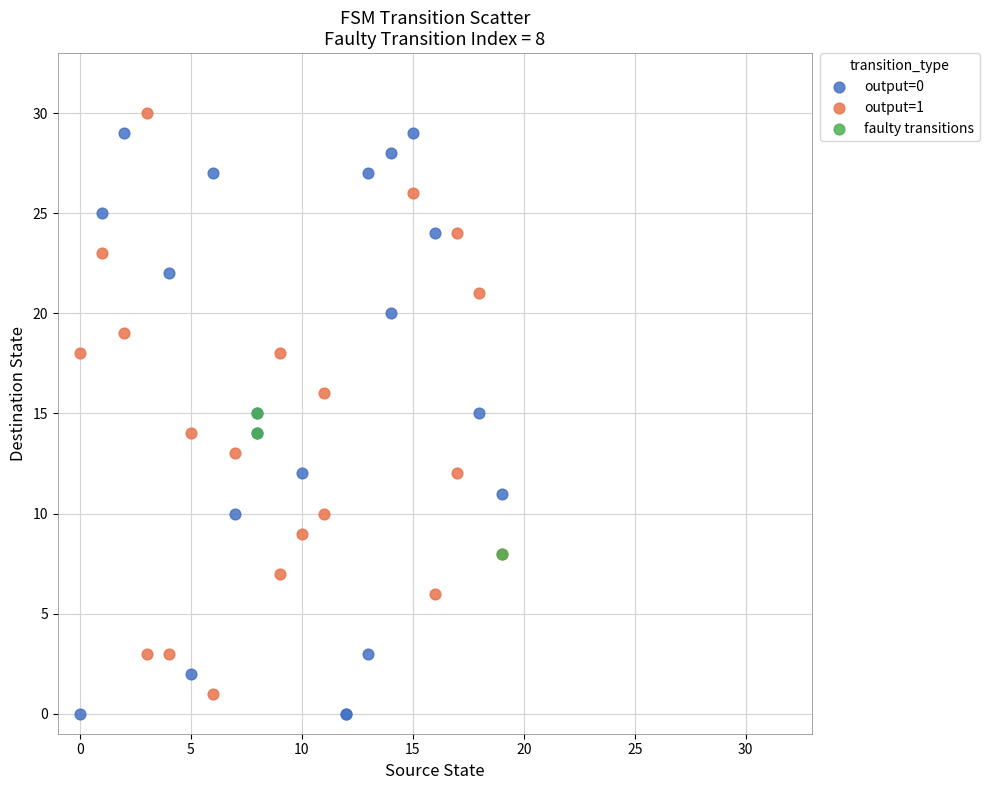

What are all the series names shown in the legend?

output=0, output=1, faulty transitions